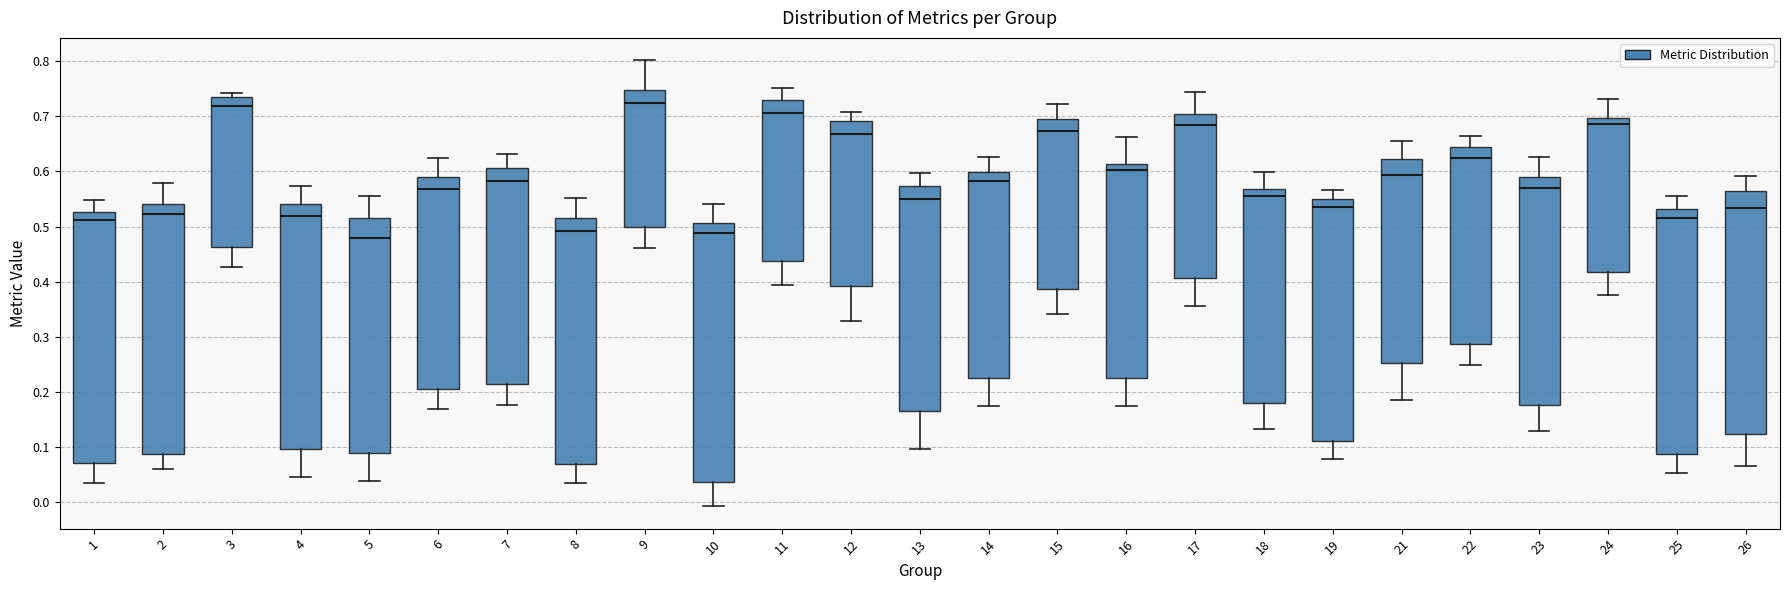

Where is the upper edge of the box at x = 12 on the y-axis? The values are not printed on the chart, so give them approximately, as read against the axis.

0.69